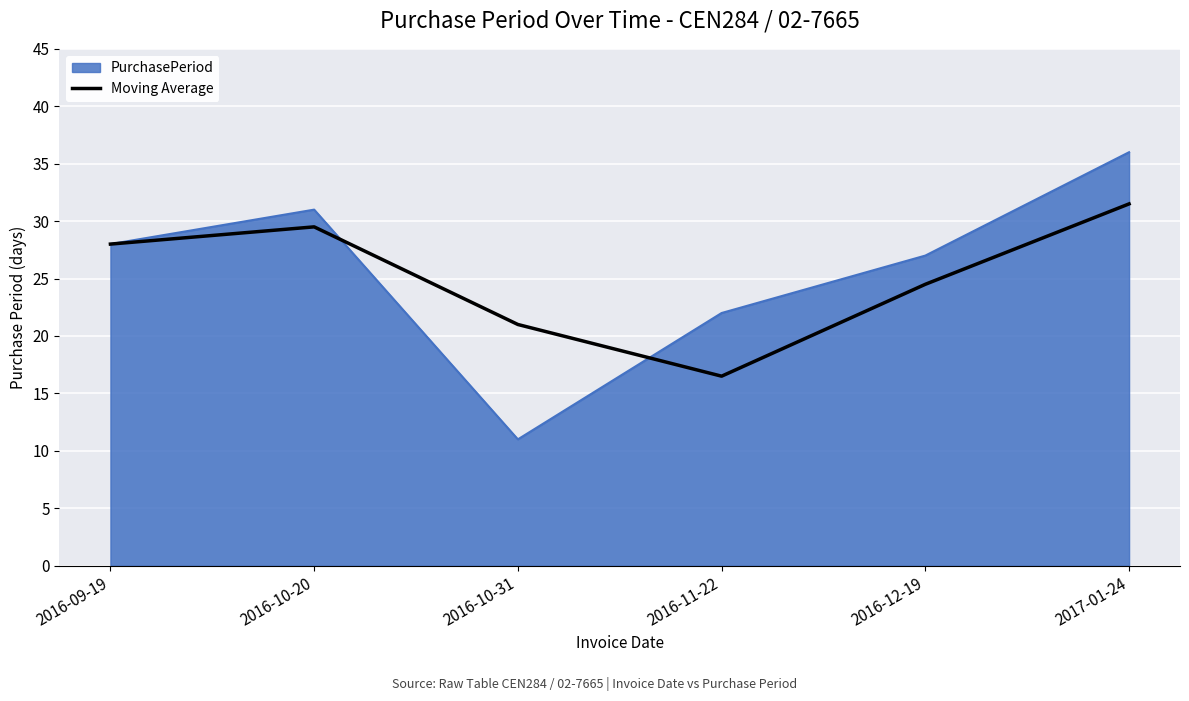

What value does the Moving Average series have at 2016-11-22?

16.5